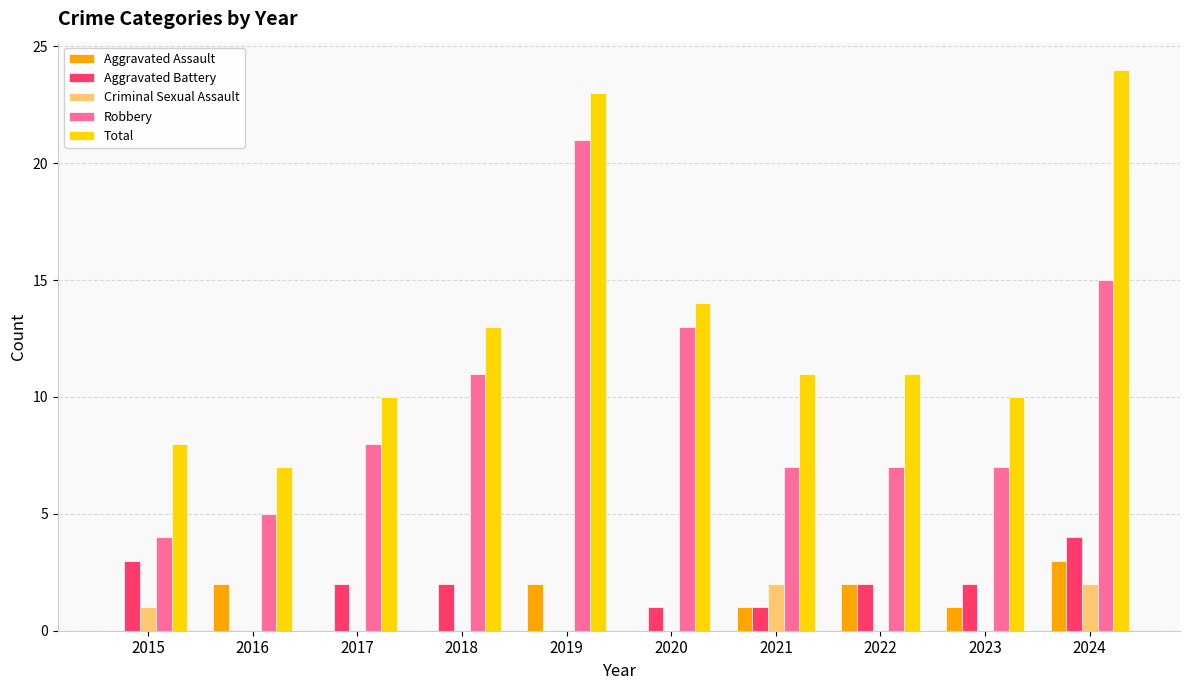

What are all the series names shown in the legend?

Aggravated Assault, Aggravated Battery, Criminal Sexual Assault, Robbery, Total